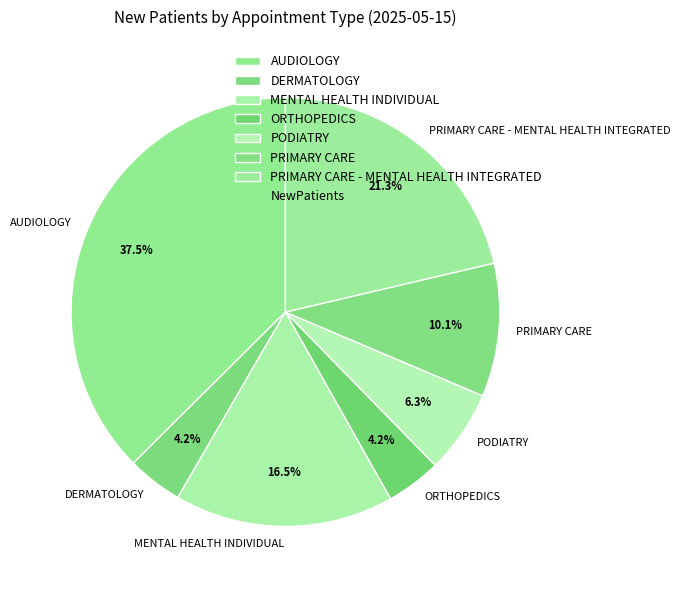

To the nearest percent, what percentage of the pie is PODIATRY?

6%